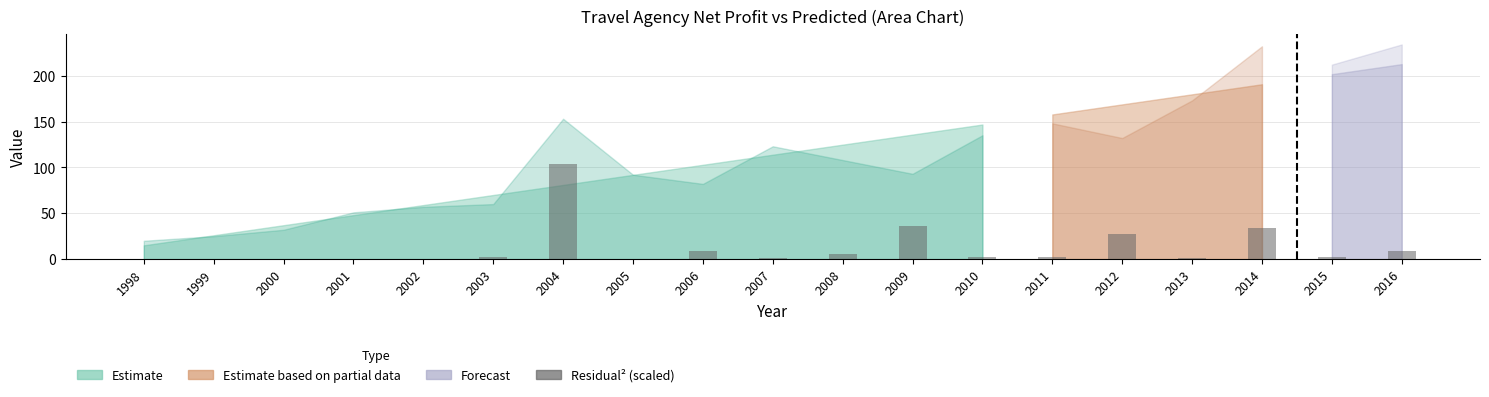

True or false: the data shows 0.2 at 2001.

True